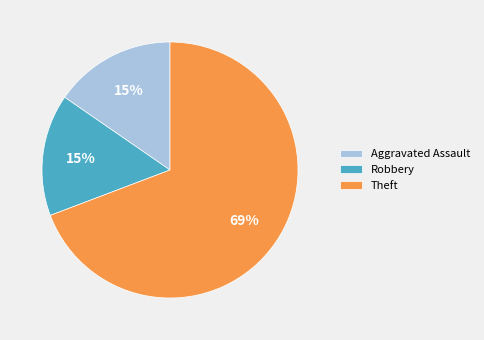

To the nearest percent, what is the combined percentage of Theft and Robbery?

85%